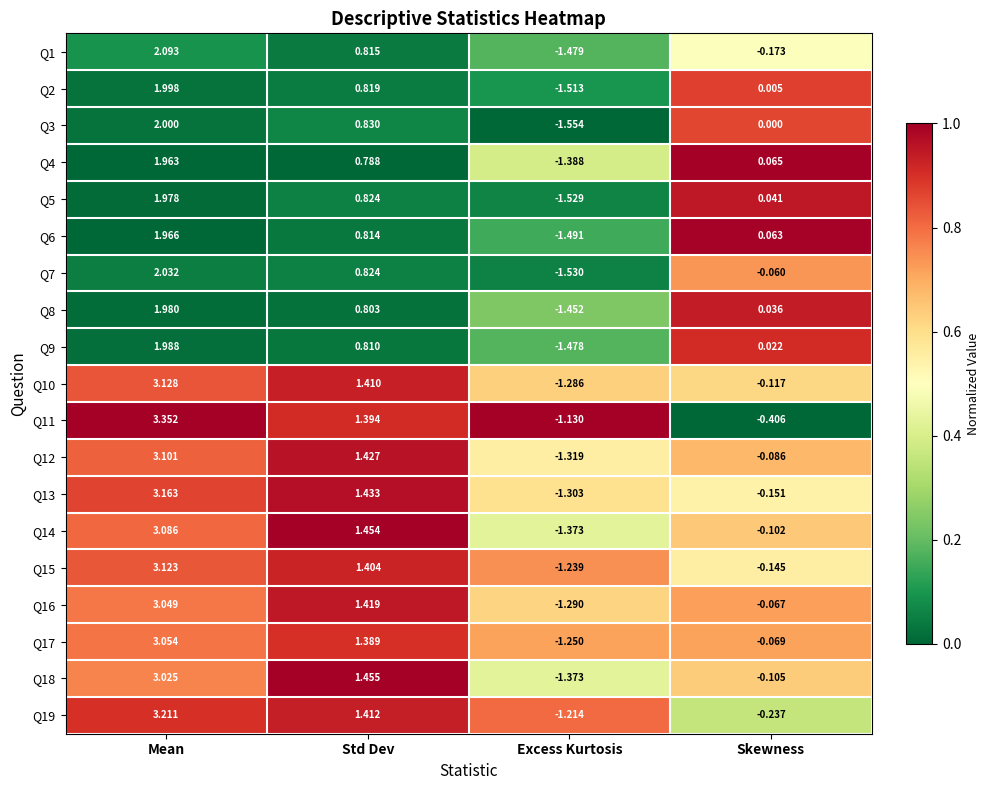

Which label corresponds to the largest value in the chart?

Mean